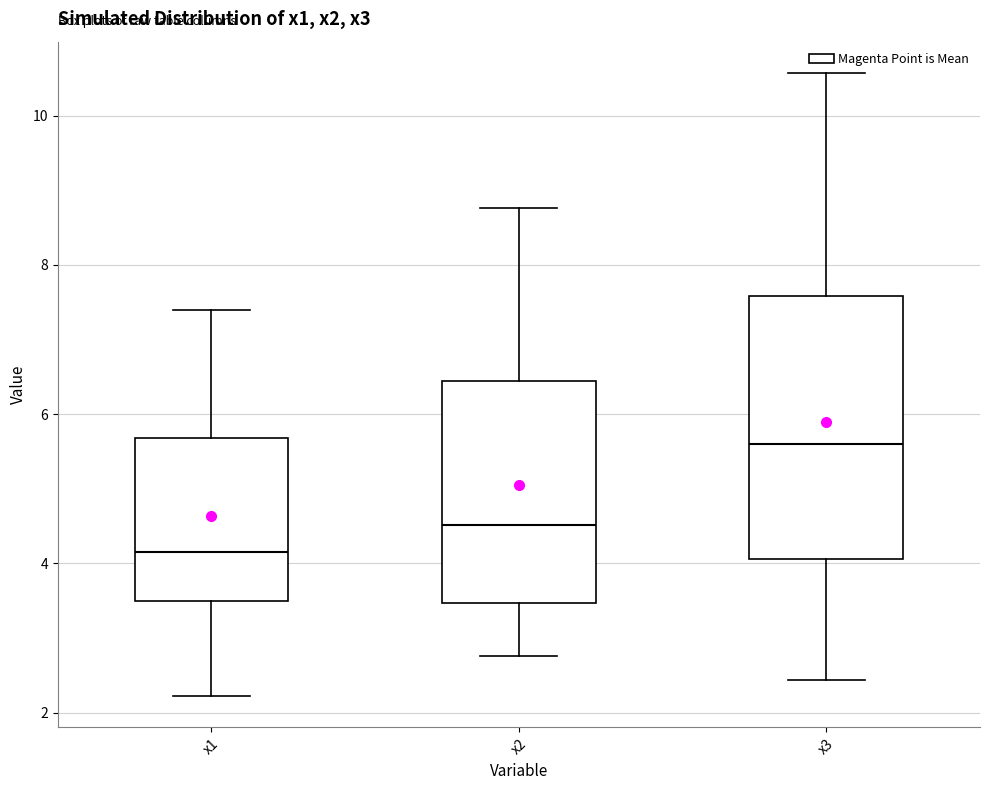

Where does the median line of the box for x2 sit on the y-axis? The values are not printed on the chart, so give them approximately, as read against the axis.

4.6